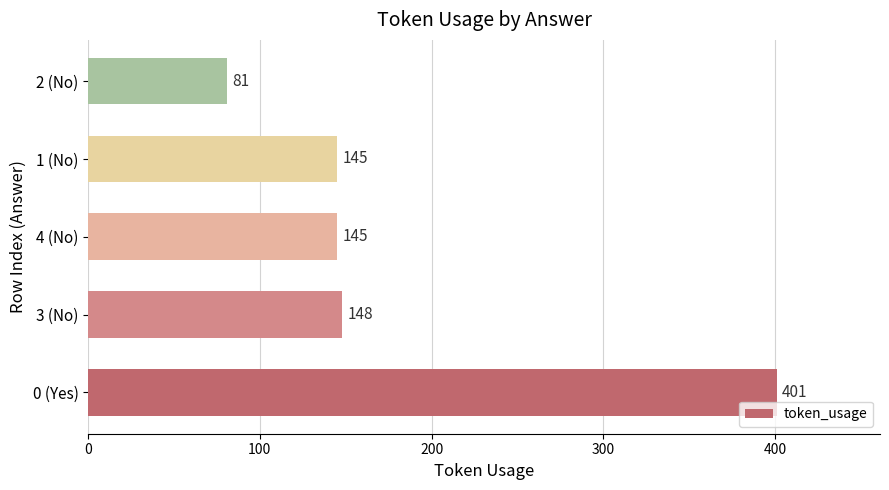

How many categories are shown in the chart?

5